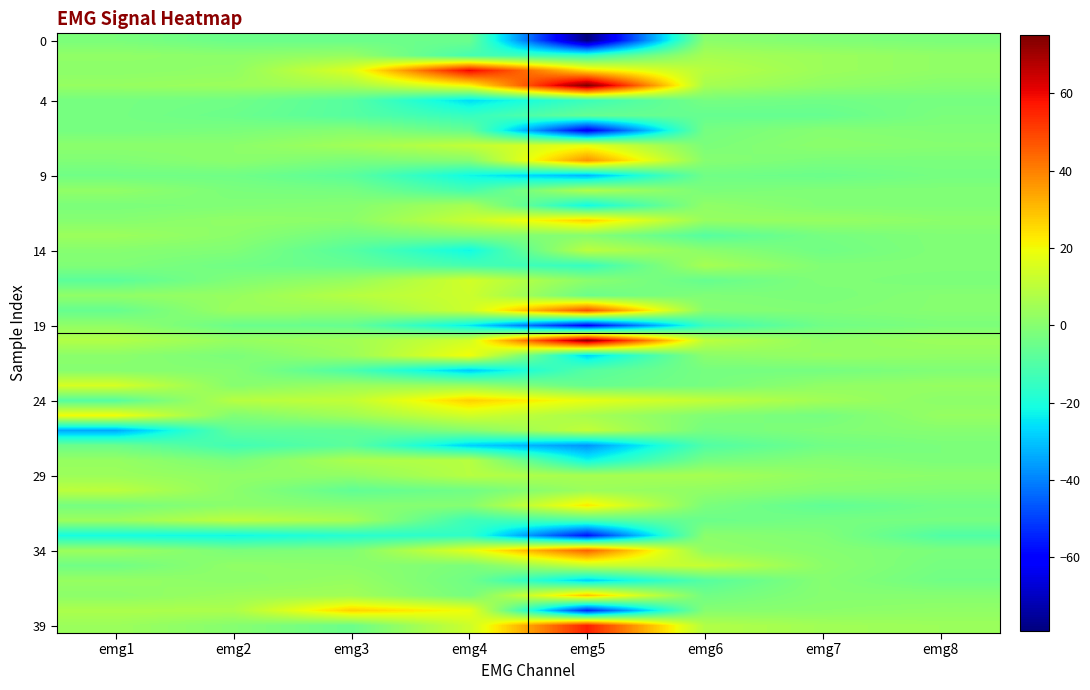

How many series are shown in this chart?

40